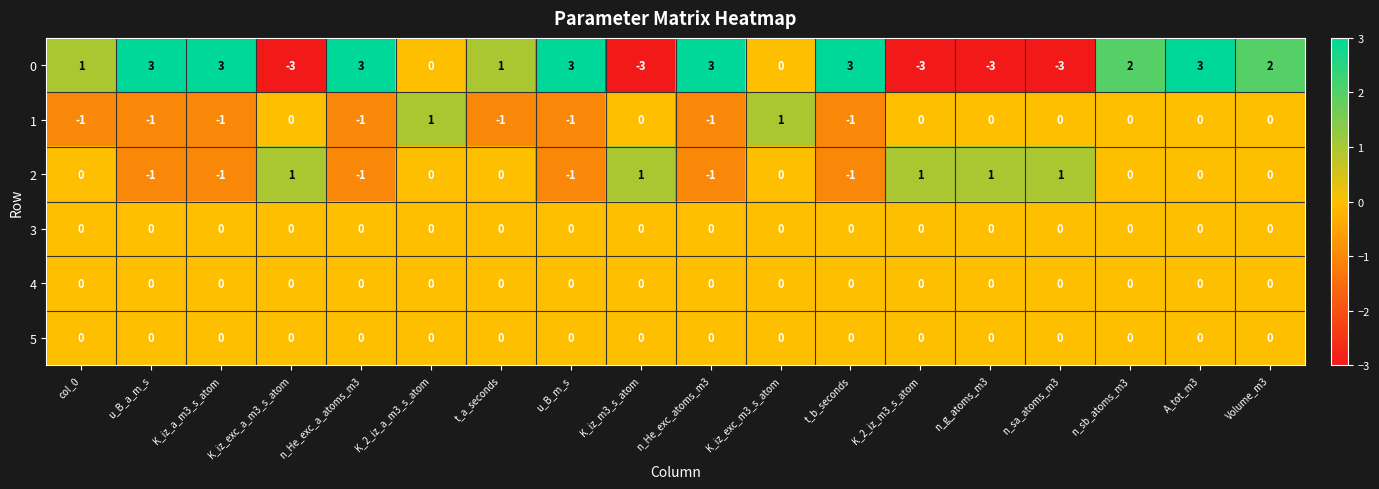

What is the difference between the highest and lowest values at t_b_seconds?

4